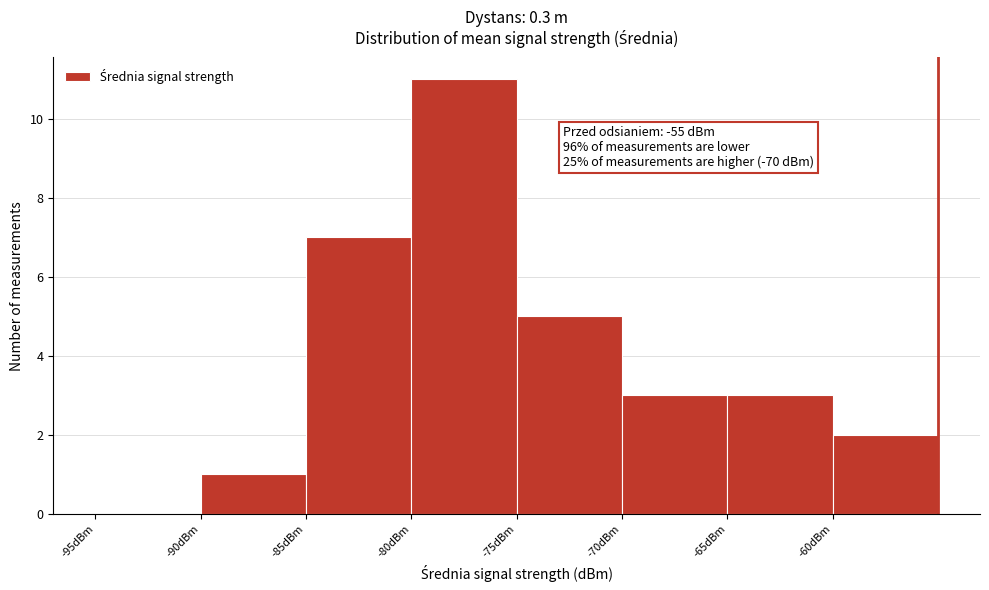

Which range on the x-axis has the tallest bar?

-80 to -75